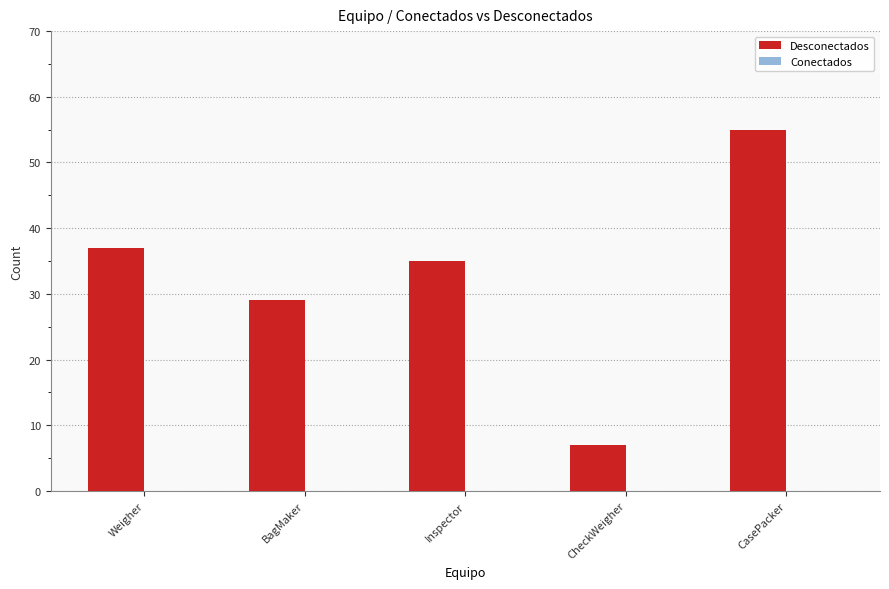

Which has a higher value, BagMaker or CheckWeigher?

BagMaker